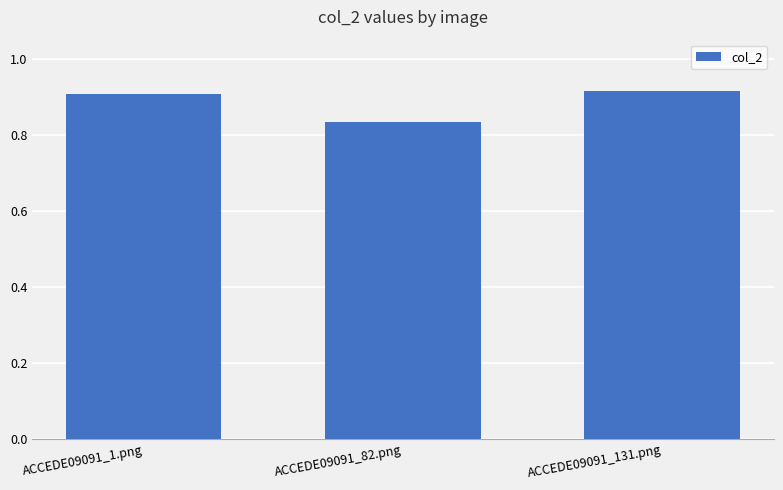

The value at ACCEDE09091_1.png is 0.9. True or false?

True